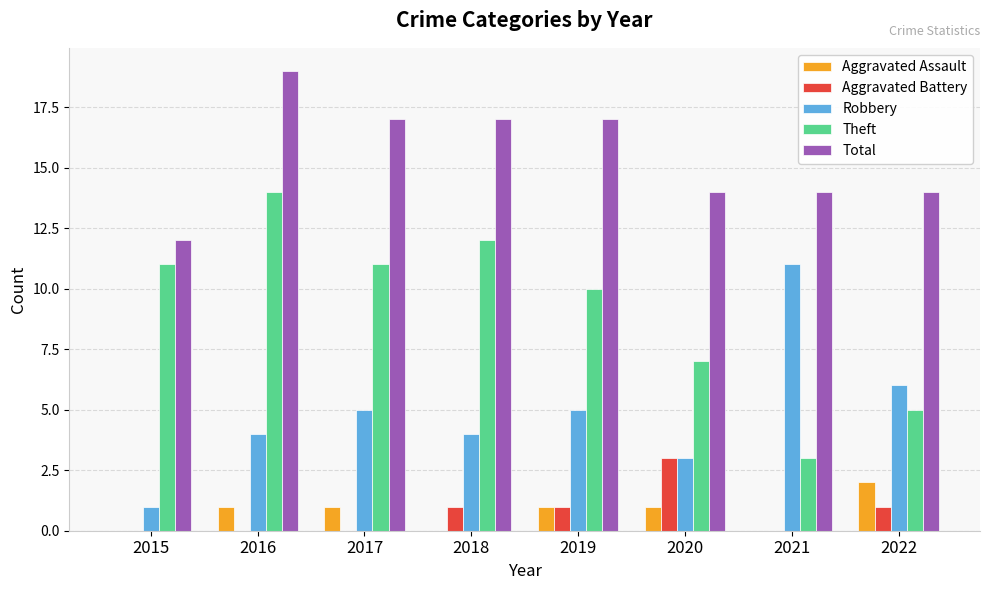

Read the Total value at 2021.

14